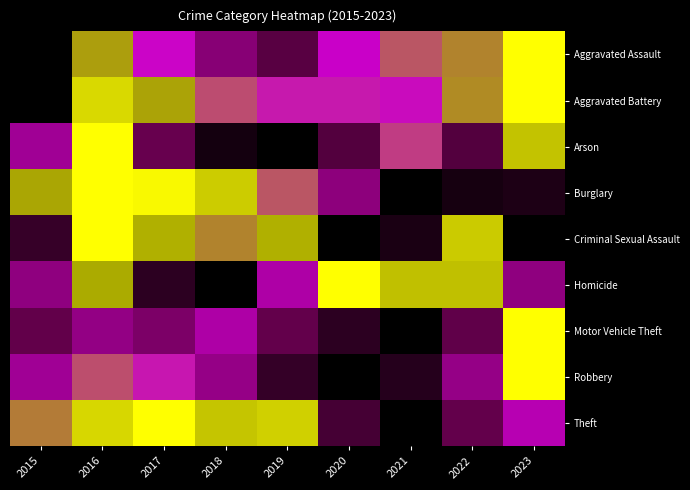

At 2016, list the series in order from largest to smallest.

Arson, Burglary, Criminal Sexual Assault, Aggravated Battery, Theft, Homicide, Aggravated Assault, Robbery, Motor Vehicle Theft